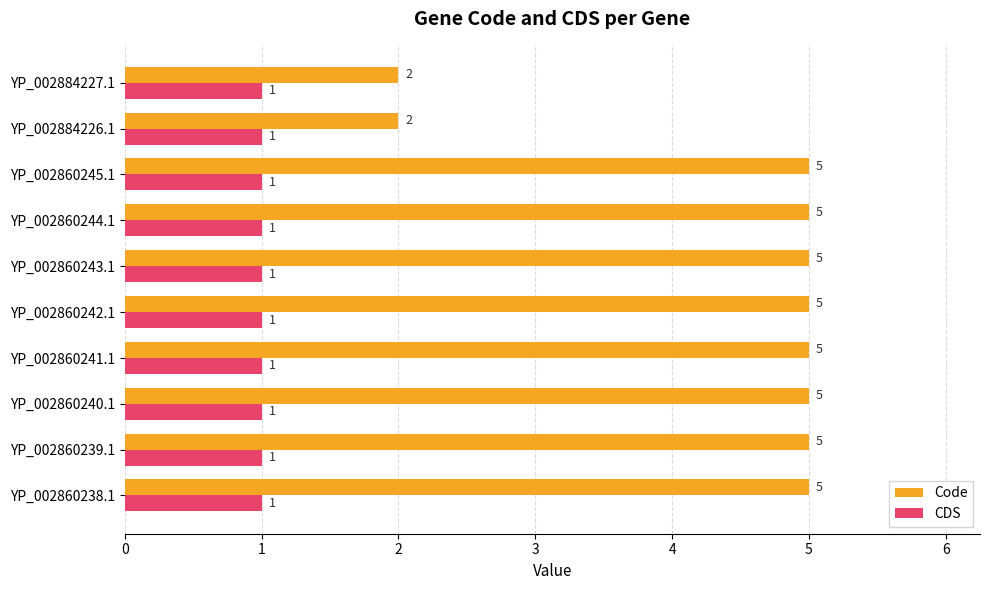

Is it true that Code equals 7 at YP_002860239.1?

False